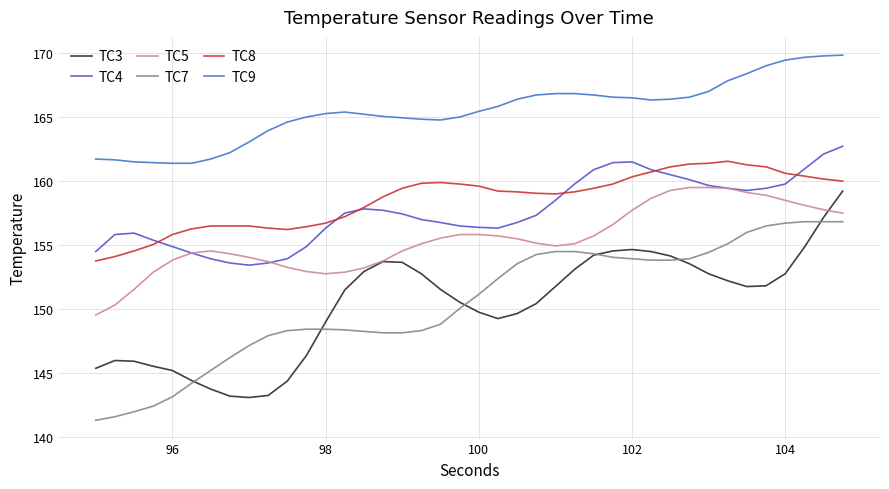

What are all the series names shown in the legend?

TC3, TC4, TC5, TC7, TC8, TC9